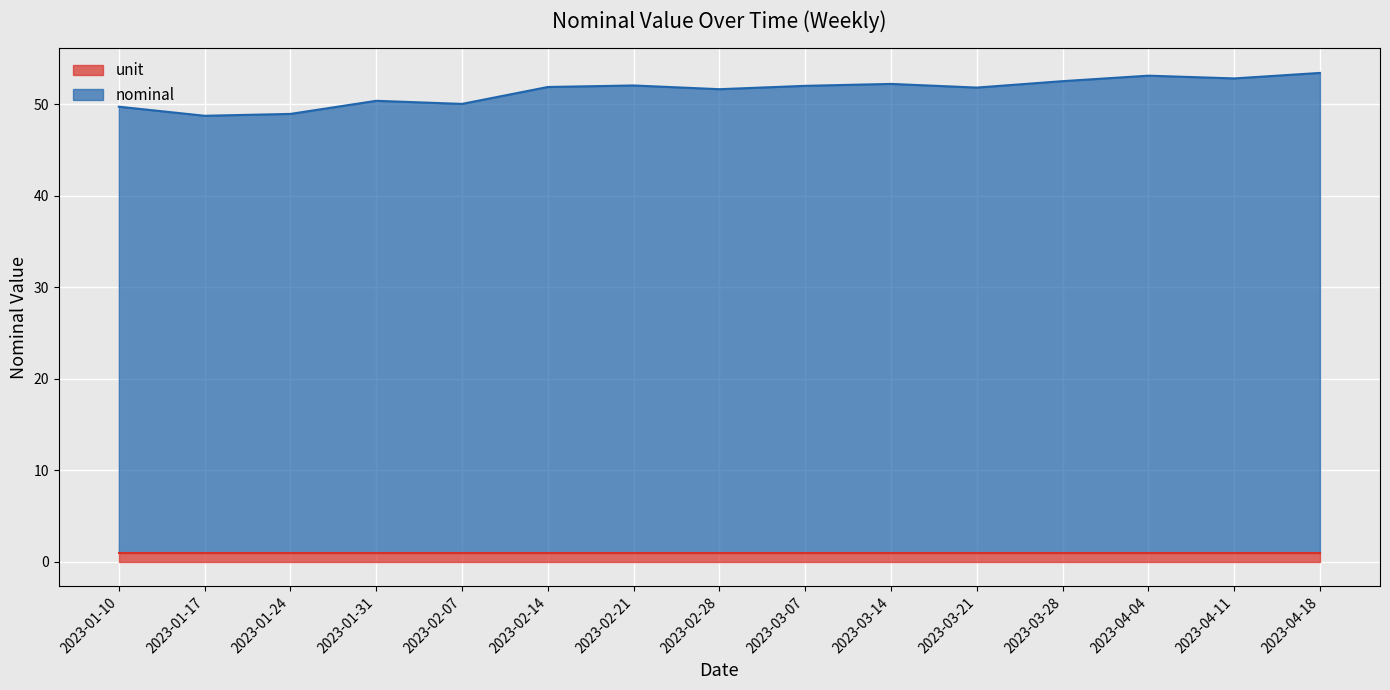

How many values are below 51?

5